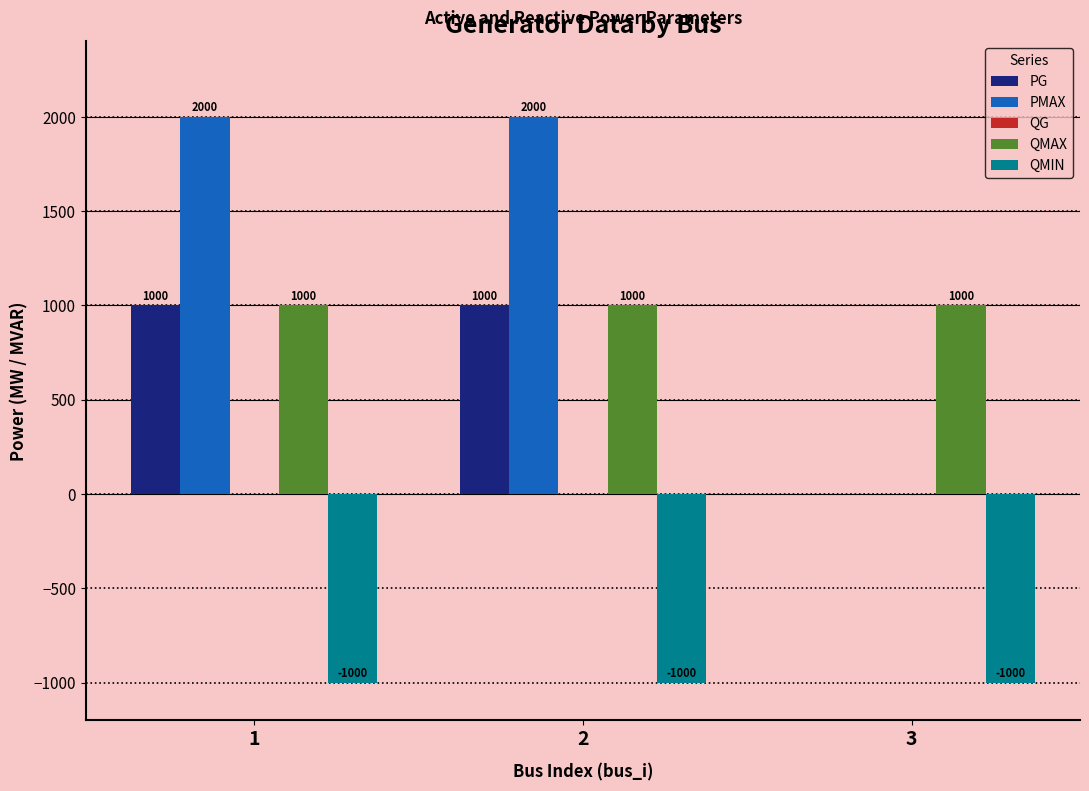

True or false: QMIN has a value of -686 at 3.

False